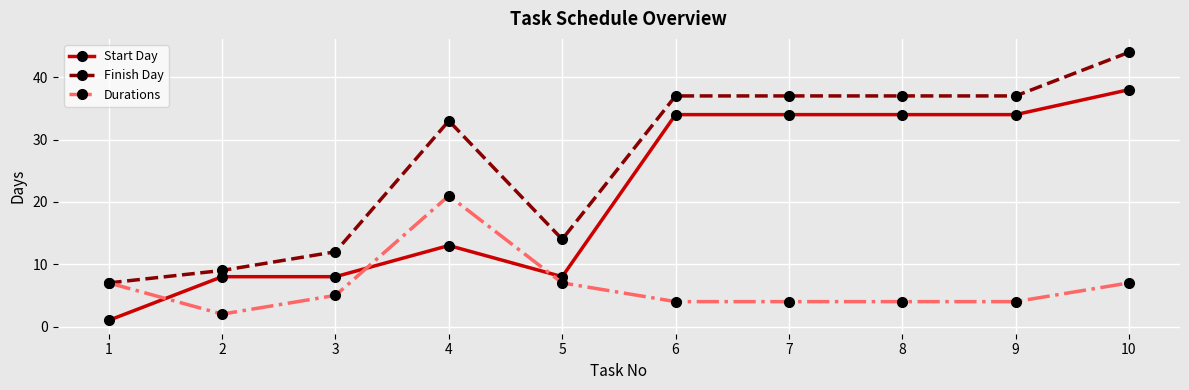

Rank the series at 7 from highest to lowest value.

Finish Day, Start Day, Durations